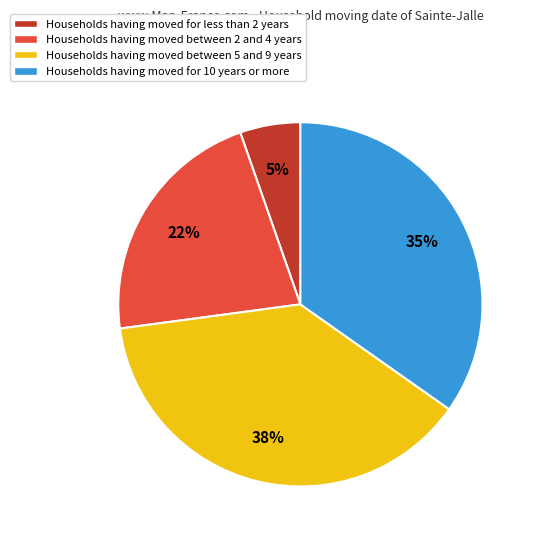

Count the number of slices in the pie.

4